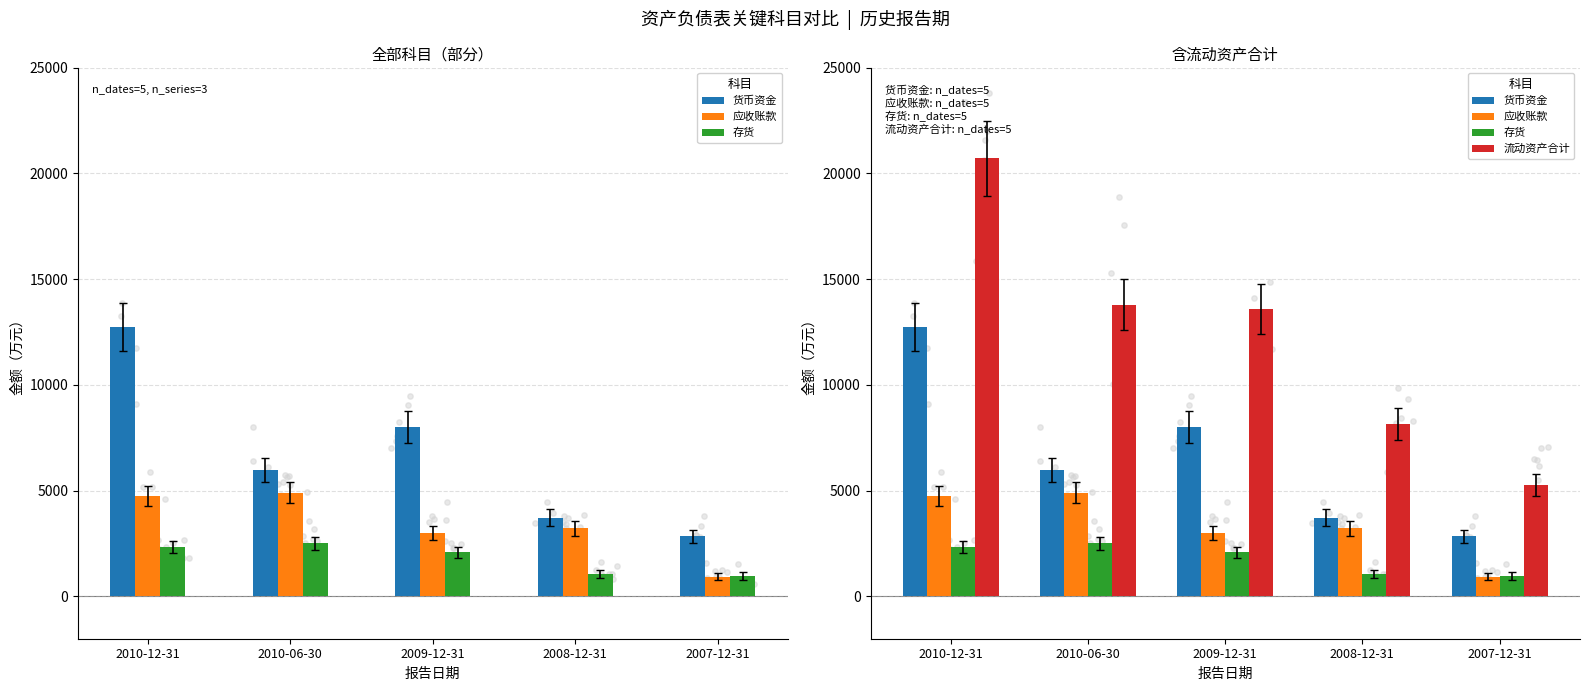

What is the total value across all series at 2007-12-31?

9992